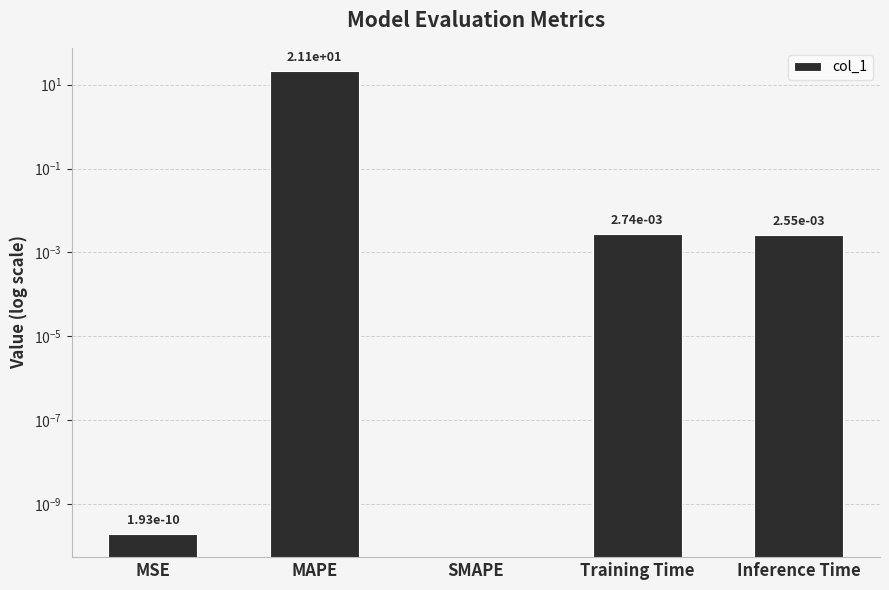

Does the chart contain stacked bars?

No